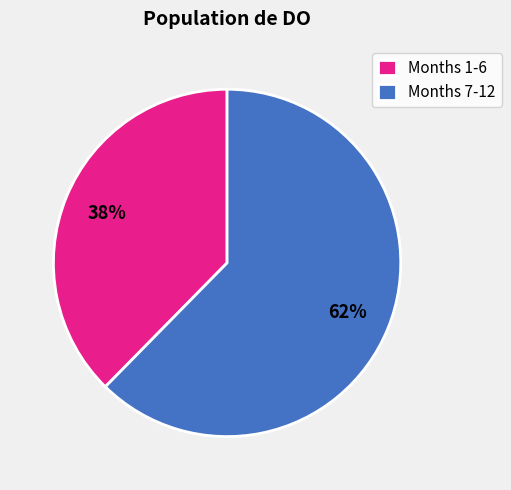

Count the number of slices in the pie.

2